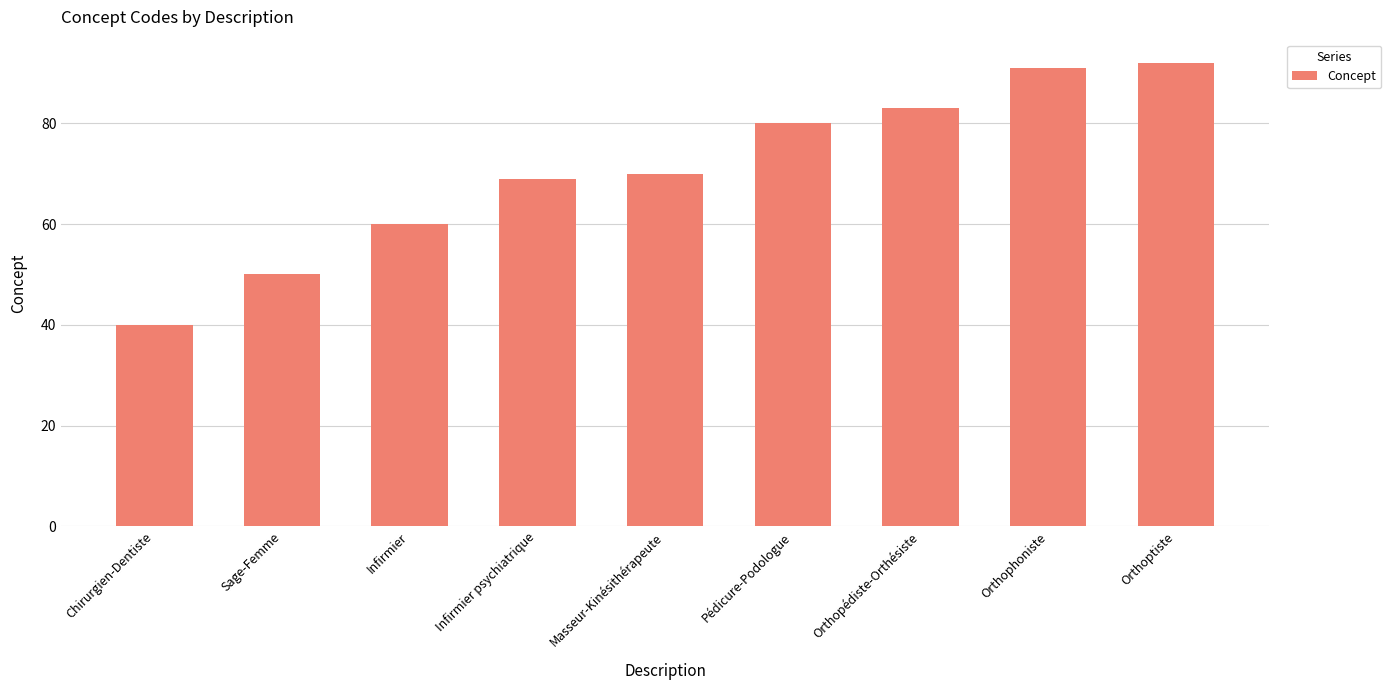

What is the sum of the values at Masseur-Kinésithérapeute and Chirurgien-Dentiste?

110